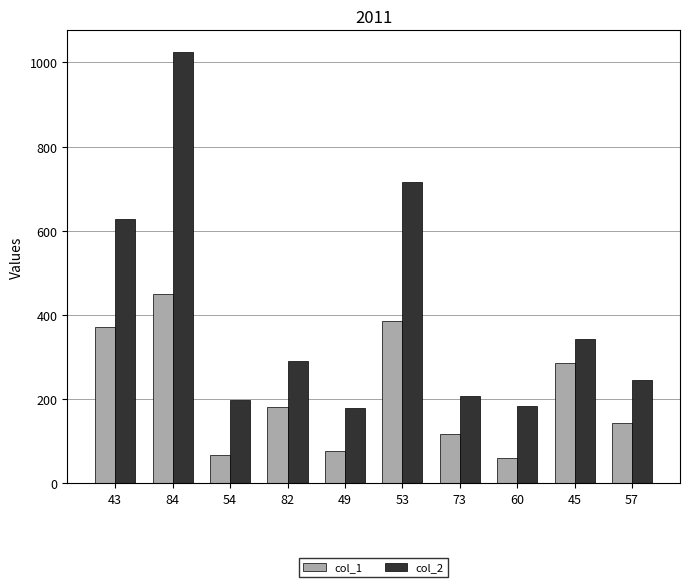

What is the value of the col_1 bar at the 10th from the left?

143